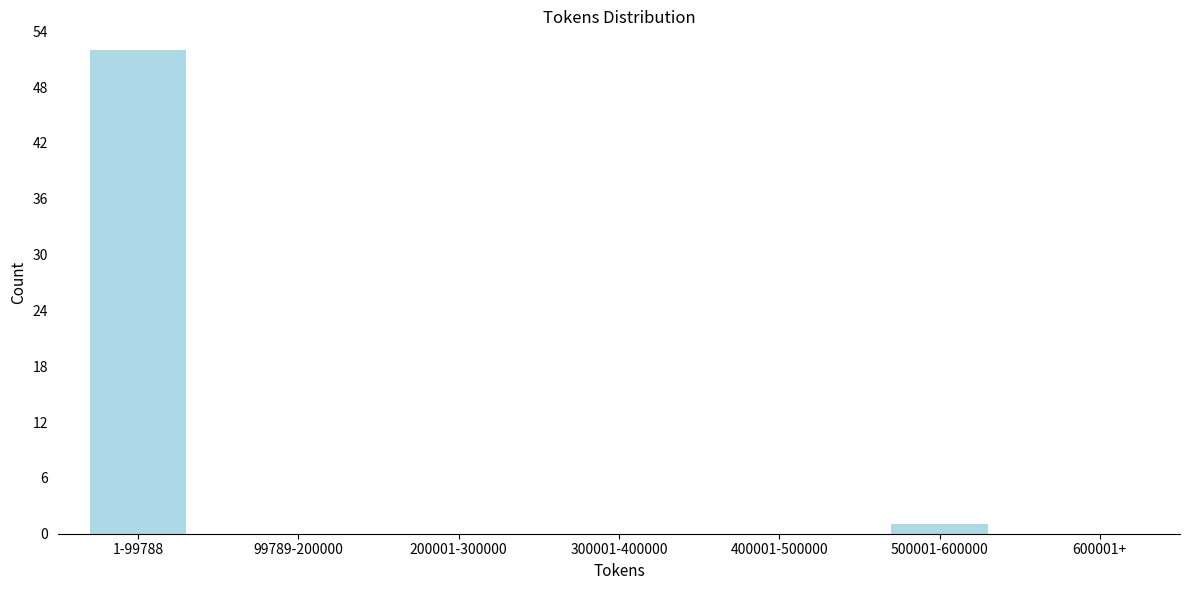

Reading right to left, what are all the values shown in this chart?

600001+=0	500001-600000=1	400001-500000=0	300001-400000=0	200001-300000=0	99789-200000=0	1-99788=52